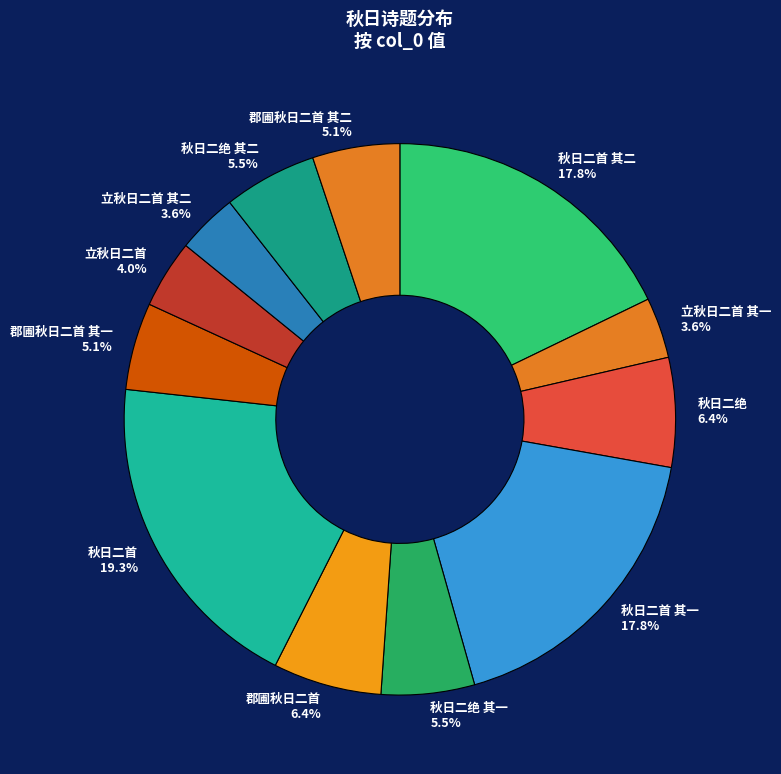

What is the ratio of the value at 郡圃秋日二首 其二 5.1% to the value at 秋日二首 其二 17.8%?

0.3